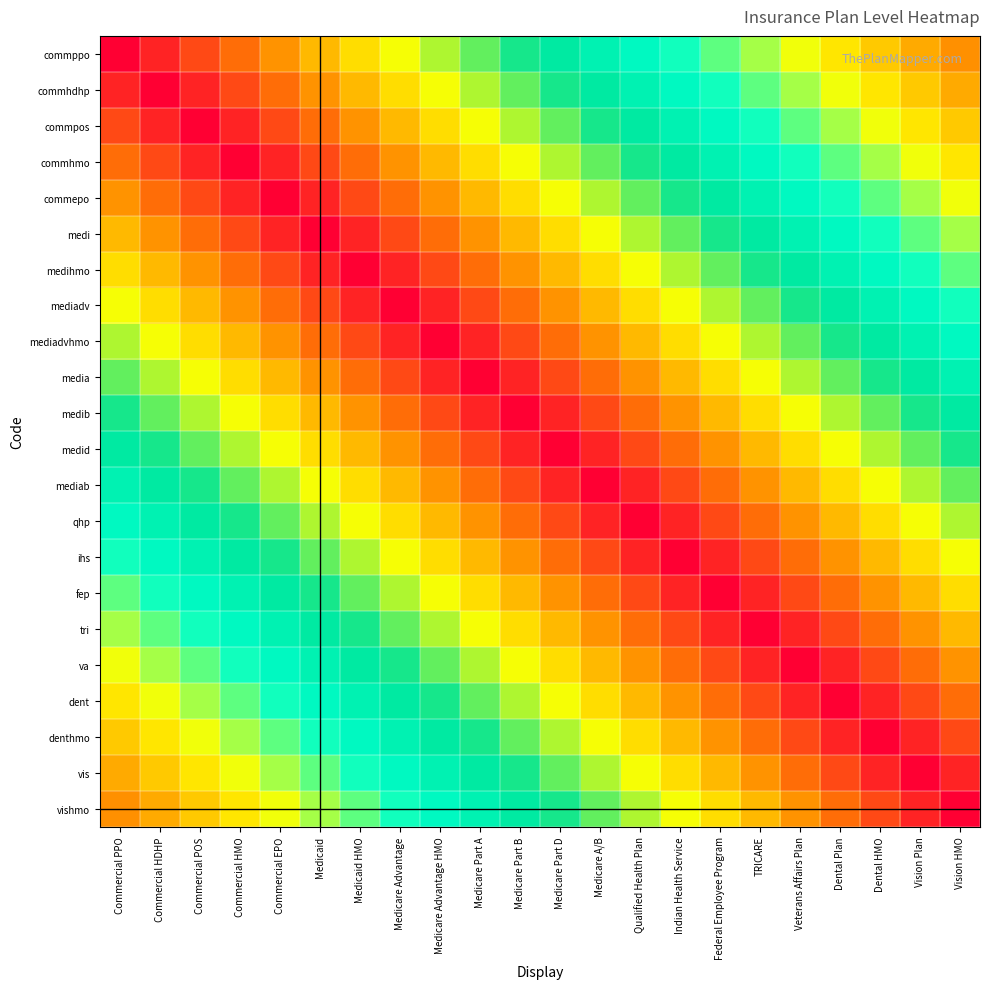

Reading right to left, list all the values displayed in this chart.

commppo: Vision HMO=0.2	Vision Plan=0.3	Dental HMO=0.3	Dental Plan=0.3	Veterans Affairs Plan=0.4	TRICARE=0.4	Federal Employee Program=0.5	Indian Health Service=0.5	Qualified Health Plan=0.5	Medicare A/B=0.6	Medicare Part D=0.6	Medicare Part B=0.6	Medicare Part A=0.7	Medicare Advantage HMO=0.7	Medicare Advantage=0.7	Medicaid HMO=0.8	Medicaid=0.8	Commercial EPO=0.9	Commercial HMO=0.9	Commercial POS=0.9	Commercial HDHP=1.0	Commercial PPO=1.0
commhdhp: Vision HMO=0.3	Vision Plan=0.3	Dental HMO=0.3	Dental Plan=0.4	Veterans Affairs Plan=0.4	TRICARE=0.5	Federal Employee Program=0.5	Indian Health Service=0.5	Qualified Health Plan=0.6	Medicare A/B=0.6	Medicare Part D=0.6	Medicare Part B=0.7	Medicare Part A=0.7	Medicare Advantage HMO=0.7	Medicare Advantage=0.8	Medicaid HMO=0.8	Medicaid=0.9	Commercial EPO=0.9	Commercial HMO=0.9	Commercial POS=1.0	Commercial HDHP=1.0	Commercial PPO=1.0
commpos: Vision HMO=0.3	Vision Plan=0.3	Dental HMO=0.4	Dental Plan=0.4	Veterans Affairs Plan=0.5	TRICARE=0.5	Federal Employee Program=0.5	Indian Health Service=0.6	Qualified Health Plan=0.6	Medicare A/B=0.6	Medicare Part D=0.7	Medicare Part B=0.7	Medicare Part A=0.7	Medicare Advantage HMO=0.8	Medicare Advantage=0.8	Medicaid HMO=0.9	Medicaid=0.9	Commercial EPO=0.9	Commercial HMO=1.0	Commercial POS=1.0	Commercial HDHP=1.0	Commercial PPO=0.9
commhmo: Vision HMO=0.3	Vision Plan=0.4	Dental HMO=0.4	Dental Plan=0.5	Veterans Affairs Plan=0.5	TRICARE=0.5	Federal Employee Program=0.6	Indian Health Service=0.6	Qualified Health Plan=0.6	Medicare A/B=0.7	Medicare Part D=0.7	Medicare Part B=0.7	Medicare Part A=0.8	Medicare Advantage HMO=0.8	Medicare Advantage=0.9	Medicaid HMO=0.9	Medicaid=0.9	Commercial EPO=1.0	Commercial HMO=1.0	Commercial POS=1.0	Commercial HDHP=0.9	Commercial PPO=0.9
commepo: Vision HMO=0.4	Vision Plan=0.4	Dental HMO=0.5	Dental Plan=0.5	Veterans Affairs Plan=0.5	TRICARE=0.6	Federal Employee Program=0.6	Indian Health Service=0.6	Qualified Health Plan=0.7	Medicare A/B=0.7	Medicare Part D=0.7	Medicare Part B=0.8	Medicare Part A=0.8	Medicare Advantage HMO=0.9	Medicare Advantage=0.9	Medicaid HMO=0.9	Medicaid=1.0	Commercial EPO=1.0	Commercial HMO=1.0	Commercial POS=0.9	Commercial HDHP=0.9	Commercial PPO=0.9
medi: Vision HMO=0.4	Vision Plan=0.5	Dental HMO=0.5	Dental Plan=0.5	Veterans Affairs Plan=0.6	TRICARE=0.6	Federal Employee Program=0.6	Indian Health Service=0.7	Qualified Health Plan=0.7	Medicare A/B=0.7	Medicare Part D=0.8	Medicare Part B=0.8	Medicare Part A=0.9	Medicare Advantage HMO=0.9	Medicare Advantage=0.9	Medicaid HMO=1.0	Medicaid=1.0	Commercial EPO=1.0	Commercial HMO=0.9	Commercial POS=0.9	Commercial HDHP=0.9	Commercial PPO=0.8
medihmo: Vision HMO=0.5	Vision Plan=0.5	Dental HMO=0.5	Dental Plan=0.6	Veterans Affairs Plan=0.6	TRICARE=0.6	Federal Employee Program=0.7	Indian Health Service=0.7	Qualified Health Plan=0.7	Medicare A/B=0.8	Medicare Part D=0.8	Medicare Part B=0.9	Medicare Part A=0.9	Medicare Advantage HMO=0.9	Medicare Advantage=1.0	Medicaid HMO=1.0	Medicaid=1.0	Commercial EPO=0.9	Commercial HMO=0.9	Commercial POS=0.9	Commercial HDHP=0.8	Commercial PPO=0.8
mediadv: Vision HMO=0.5	Vision Plan=0.5	Dental HMO=0.6	Dental Plan=0.6	Veterans Affairs Plan=0.6	TRICARE=0.7	Federal Employee Program=0.7	Indian Health Service=0.7	Qualified Health Plan=0.8	Medicare A/B=0.8	Medicare Part D=0.9	Medicare Part B=0.9	Medicare Part A=0.9	Medicare Advantage HMO=1.0	Medicare Advantage=1.0	Medicaid HMO=1.0	Medicaid=0.9	Commercial EPO=0.9	Commercial HMO=0.9	Commercial POS=0.8	Commercial HDHP=0.8	Commercial PPO=0.7
mediadvhmo: Vision HMO=0.5	Vision Plan=0.6	Dental HMO=0.6	Dental Plan=0.6	Veterans Affairs Plan=0.7	TRICARE=0.7	Federal Employee Program=0.7	Indian Health Service=0.8	Qualified Health Plan=0.8	Medicare A/B=0.9	Medicare Part D=0.9	Medicare Part B=0.9	Medicare Part A=1.0	Medicare Advantage HMO=1.0	Medicare Advantage=1.0	Medicaid HMO=0.9	Medicaid=0.9	Commercial EPO=0.9	Commercial HMO=0.8	Commercial POS=0.8	Commercial HDHP=0.7	Commercial PPO=0.7
media: Vision HMO=0.6	Vision Plan=0.6	Dental HMO=0.6	Dental Plan=0.7	Veterans Affairs Plan=0.7	TRICARE=0.7	Federal Employee Program=0.8	Indian Health Service=0.8	Qualified Health Plan=0.9	Medicare A/B=0.9	Medicare Part D=0.9	Medicare Part B=1.0	Medicare Part A=1.0	Medicare Advantage HMO=1.0	Medicare Advantage=0.9	Medicaid HMO=0.9	Medicaid=0.9	Commercial EPO=0.8	Commercial HMO=0.8	Commercial POS=0.7	Commercial HDHP=0.7	Commercial PPO=0.7
medib: Vision HMO=0.6	Vision Plan=0.6	Dental HMO=0.7	Dental Plan=0.7	Veterans Affairs Plan=0.7	TRICARE=0.8	Federal Employee Program=0.8	Indian Health Service=0.9	Qualified Health Plan=0.9	Medicare A/B=0.9	Medicare Part D=1.0	Medicare Part B=1.0	Medicare Part A=1.0	Medicare Advantage HMO=0.9	Medicare Advantage=0.9	Medicaid HMO=0.9	Medicaid=0.8	Commercial EPO=0.8	Commercial HMO=0.7	Commercial POS=0.7	Commercial HDHP=0.7	Commercial PPO=0.6
medid: Vision HMO=0.6	Vision Plan=0.7	Dental HMO=0.7	Dental Plan=0.7	Veterans Affairs Plan=0.8	TRICARE=0.8	Federal Employee Program=0.9	Indian Health Service=0.9	Qualified Health Plan=0.9	Medicare A/B=1.0	Medicare Part D=1.0	Medicare Part B=1.0	Medicare Part A=0.9	Medicare Advantage HMO=0.9	Medicare Advantage=0.9	Medicaid HMO=0.8	Medicaid=0.8	Commercial EPO=0.7	Commercial HMO=0.7	Commercial POS=0.7	Commercial HDHP=0.6	Commercial PPO=0.6
mediab: Vision HMO=0.7	Vision Plan=0.7	Dental HMO=0.7	Dental Plan=0.8	Veterans Affairs Plan=0.8	TRICARE=0.9	Federal Employee Program=0.9	Indian Health Service=0.9	Qualified Health Plan=1.0	Medicare A/B=1.0	Medicare Part D=1.0	Medicare Part B=0.9	Medicare Part A=0.9	Medicare Advantage HMO=0.9	Medicare Advantage=0.8	Medicaid HMO=0.8	Medicaid=0.7	Commercial EPO=0.7	Commercial HMO=0.7	Commercial POS=0.6	Commercial HDHP=0.6	Commercial PPO=0.6
qhp: Vision HMO=0.7	Vision Plan=0.7	Dental HMO=0.8	Dental Plan=0.8	Veterans Affairs Plan=0.9	TRICARE=0.9	Federal Employee Program=0.9	Indian Health Service=1.0	Qualified Health Plan=1.0	Medicare A/B=1.0	Medicare Part D=0.9	Medicare Part B=0.9	Medicare Part A=0.9	Medicare Advantage HMO=0.8	Medicare Advantage=0.8	Medicaid HMO=0.7	Medicaid=0.7	Commercial EPO=0.7	Commercial HMO=0.6	Commercial POS=0.6	Commercial HDHP=0.6	Commercial PPO=0.5
ihs: Vision HMO=0.7	Vision Plan=0.8	Dental HMO=0.8	Dental Plan=0.9	Veterans Affairs Plan=0.9	TRICARE=0.9	Federal Employee Program=1.0	Indian Health Service=1.0	Qualified Health Plan=1.0	Medicare A/B=0.9	Medicare Part D=0.9	Medicare Part B=0.9	Medicare Part A=0.8	Medicare Advantage HMO=0.8	Medicare Advantage=0.7	Medicaid HMO=0.7	Medicaid=0.7	Commercial EPO=0.6	Commercial HMO=0.6	Commercial POS=0.6	Commercial HDHP=0.5	Commercial PPO=0.5
fep: Vision HMO=0.8	Vision Plan=0.8	Dental HMO=0.9	Dental Plan=0.9	Veterans Affairs Plan=0.9	TRICARE=1.0	Federal Employee Program=1.0	Indian Health Service=1.0	Qualified Health Plan=0.9	Medicare A/B=0.9	Medicare Part D=0.9	Medicare Part B=0.8	Medicare Part A=0.8	Medicare Advantage HMO=0.7	Medicare Advantage=0.7	Medicaid HMO=0.7	Medicaid=0.6	Commercial EPO=0.6	Commercial HMO=0.6	Commercial POS=0.5	Commercial HDHP=0.5	Commercial PPO=0.5
tri: Vision HMO=0.8	Vision Plan=0.9	Dental HMO=0.9	Dental Plan=0.9	Veterans Affairs Plan=1.0	TRICARE=1.0	Federal Employee Program=1.0	Indian Health Service=0.9	Qualified Health Plan=0.9	Medicare A/B=0.9	Medicare Part D=0.8	Medicare Part B=0.8	Medicare Part A=0.7	Medicare Advantage HMO=0.7	Medicare Advantage=0.7	Medicaid HMO=0.6	Medicaid=0.6	Commercial EPO=0.6	Commercial HMO=0.5	Commercial POS=0.5	Commercial HDHP=0.5	Commercial PPO=0.4
va: Vision HMO=0.9	Vision Plan=0.9	Dental HMO=0.9	Dental Plan=1.0	Veterans Affairs Plan=1.0	TRICARE=1.0	Federal Employee Program=0.9	Indian Health Service=0.9	Qualified Health Plan=0.9	Medicare A/B=0.8	Medicare Part D=0.8	Medicare Part B=0.7	Medicare Part A=0.7	Medicare Advantage HMO=0.7	Medicare Advantage=0.6	Medicaid HMO=0.6	Medicaid=0.6	Commercial EPO=0.5	Commercial HMO=0.5	Commercial POS=0.5	Commercial HDHP=0.4	Commercial PPO=0.4
dent: Vision HMO=0.9	Vision Plan=0.9	Dental HMO=1.0	Dental Plan=1.0	Veterans Affairs Plan=1.0	TRICARE=0.9	Federal Employee Program=0.9	Indian Health Service=0.9	Qualified Health Plan=0.8	Medicare A/B=0.8	Medicare Part D=0.7	Medicare Part B=0.7	Medicare Part A=0.7	Medicare Advantage HMO=0.6	Medicare Advantage=0.6	Medicaid HMO=0.6	Medicaid=0.5	Commercial EPO=0.5	Commercial HMO=0.5	Commercial POS=0.4	Commercial HDHP=0.4	Commercial PPO=0.3
denthmo: Vision HMO=0.9	Vision Plan=1.0	Dental HMO=1.0	Dental Plan=1.0	Veterans Affairs Plan=0.9	TRICARE=0.9	Federal Employee Program=0.9	Indian Health Service=0.8	Qualified Health Plan=0.8	Medicare A/B=0.7	Medicare Part D=0.7	Medicare Part B=0.7	Medicare Part A=0.6	Medicare Advantage HMO=0.6	Medicare Advantage=0.6	Medicaid HMO=0.5	Medicaid=0.5	Commercial EPO=0.5	Commercial HMO=0.4	Commercial POS=0.4	Commercial HDHP=0.3	Commercial PPO=0.3
vis: Vision HMO=1.0	Vision Plan=1.0	Dental HMO=1.0	Dental Plan=0.9	Veterans Affairs Plan=0.9	TRICARE=0.9	Federal Employee Program=0.8	Indian Health Service=0.8	Qualified Health Plan=0.7	Medicare A/B=0.7	Medicare Part D=0.7	Medicare Part B=0.6	Medicare Part A=0.6	Medicare Advantage HMO=0.6	Medicare Advantage=0.5	Medicaid HMO=0.5	Medicaid=0.5	Commercial EPO=0.4	Commercial HMO=0.4	Commercial POS=0.3	Commercial HDHP=0.3	Commercial PPO=0.3
vishmo: Vision HMO=1.0	Vision Plan=1.0	Dental HMO=0.9	Dental Plan=0.9	Veterans Affairs Plan=0.9	TRICARE=0.8	Federal Employee Program=0.8	Indian Health Service=0.7	Qualified Health Plan=0.7	Medicare A/B=0.7	Medicare Part D=0.6	Medicare Part B=0.6	Medicare Part A=0.6	Medicare Advantage HMO=0.5	Medicare Advantage=0.5	Medicaid HMO=0.5	Medicaid=0.4	Commercial EPO=0.4	Commercial HMO=0.3	Commercial POS=0.3	Commercial HDHP=0.3	Commercial PPO=0.2